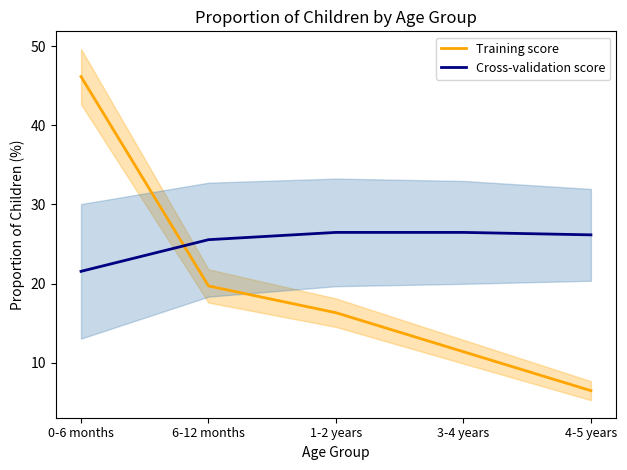

How many values in the Training score series exceed 16?

3